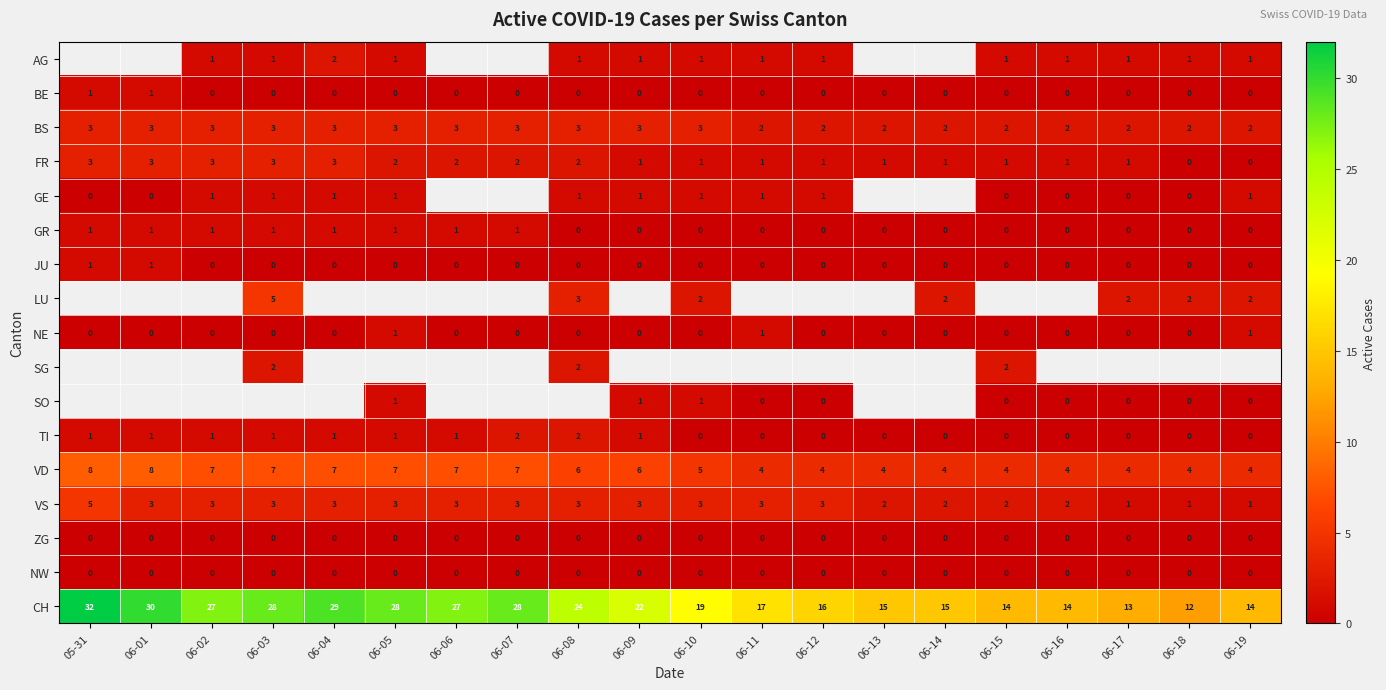

How many NE values are between 0 and 1?

20